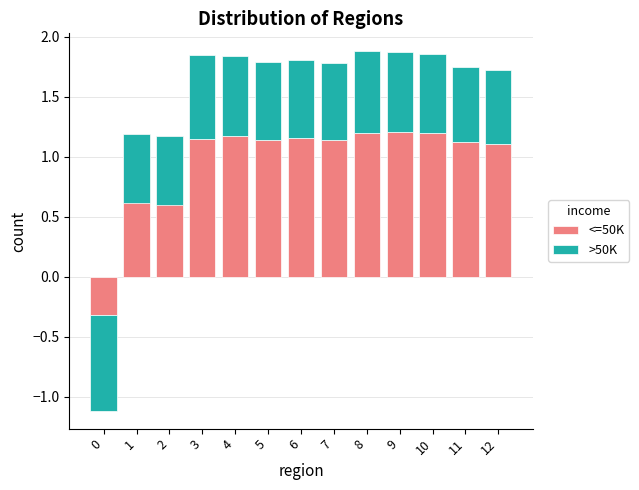

What is the total value across all series at 6?

1.8